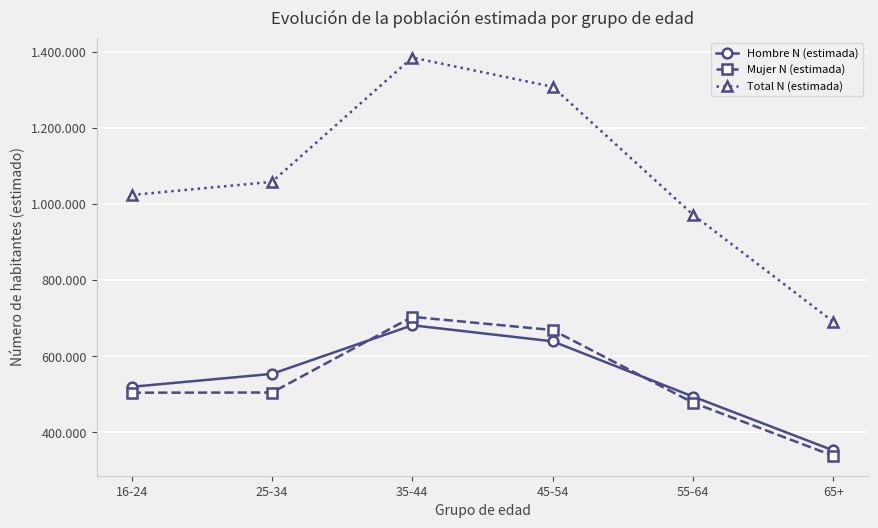

True or false: Total N (estimada) has a value of 1384782 at 35-44.

True